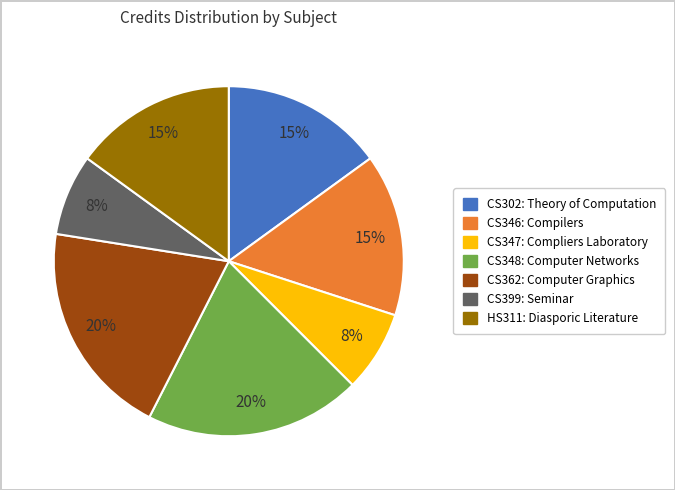

How many slices are in this pie chart?

7